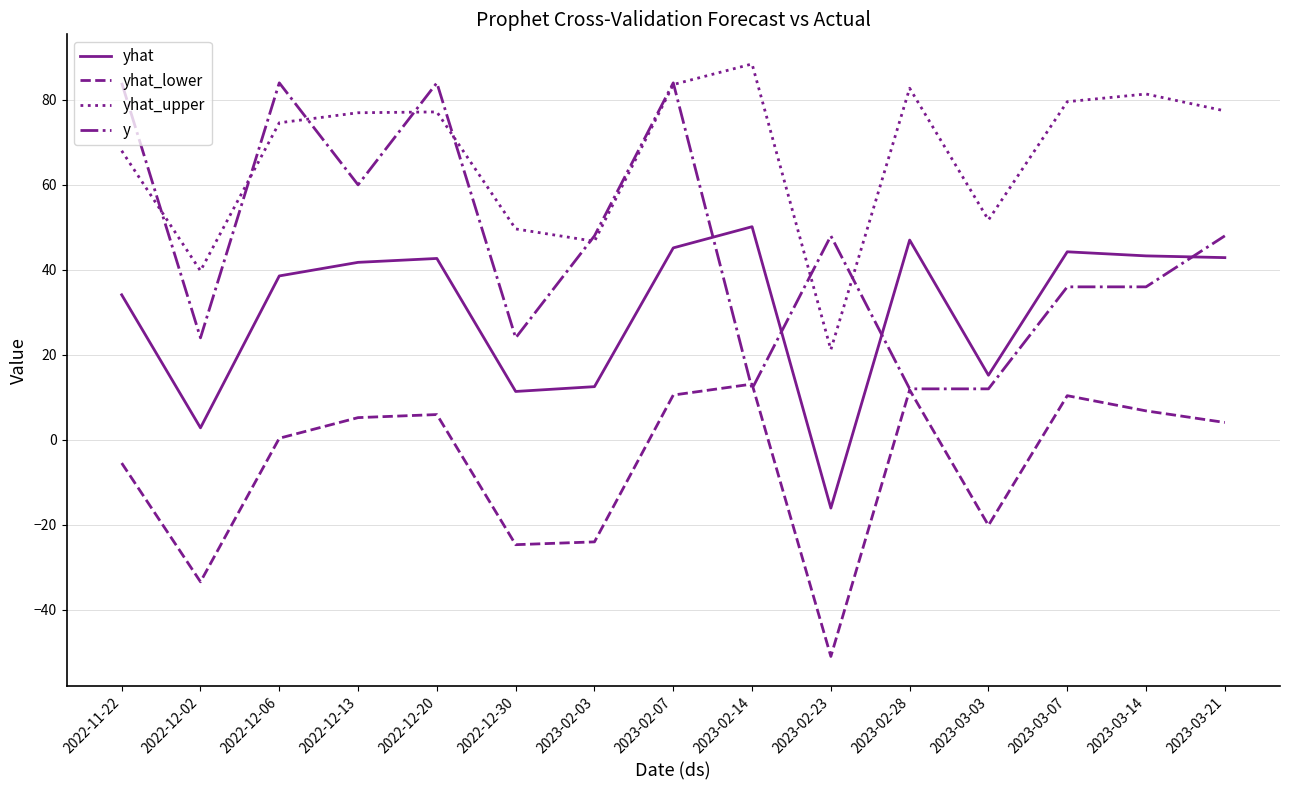

Is the value of yhat_upper at 2023-03-14 greater than the value of yhat at 2023-02-03?

Yes